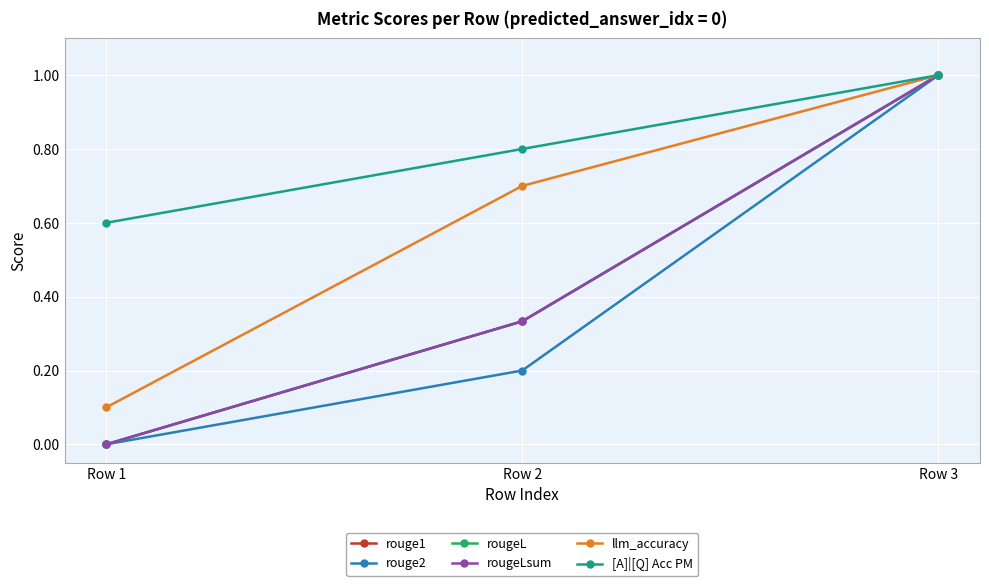

The value of [A]|[Q] Acc PM at Row 1 is 1.0. True or false?

False